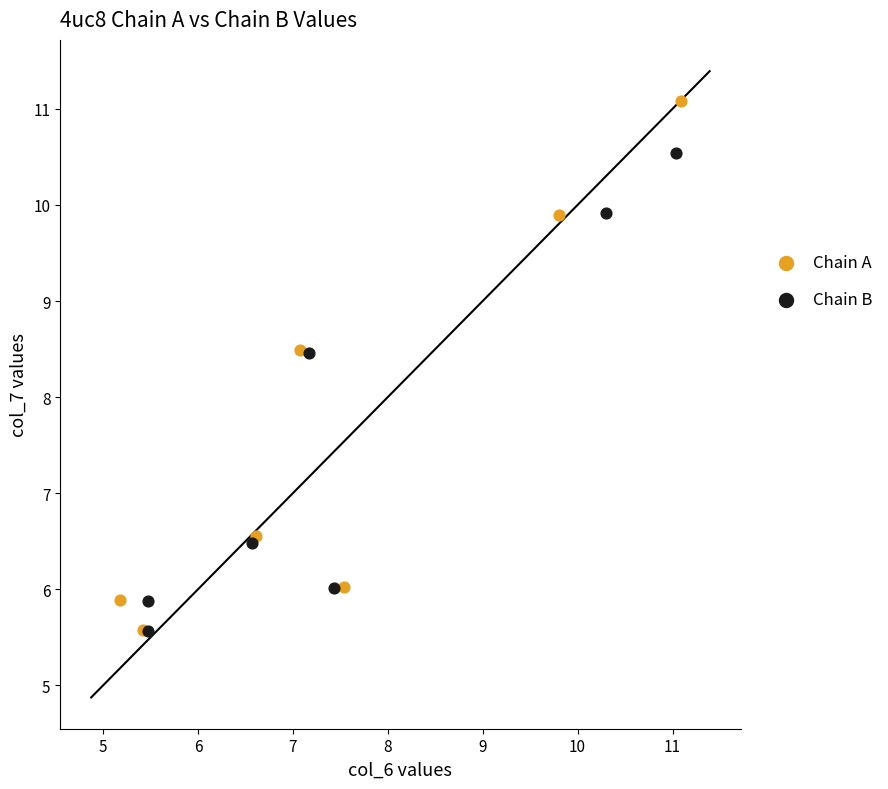

Which series reaches the maximum Y coordinate?

Chain A